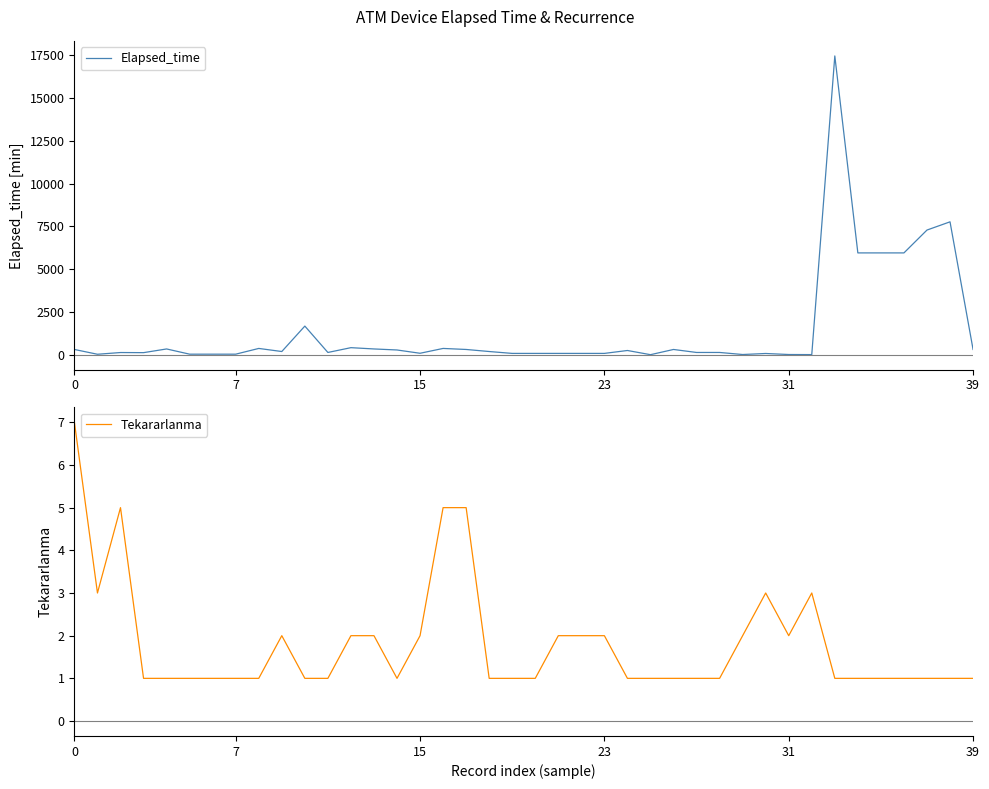

What is the value of the Elapsed_time point at the 7th from the left?

40